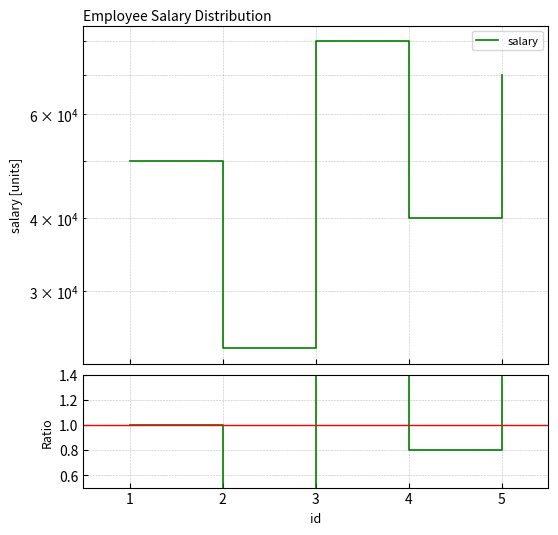

The chart shows a value of 20111 at 4. True or false?

False